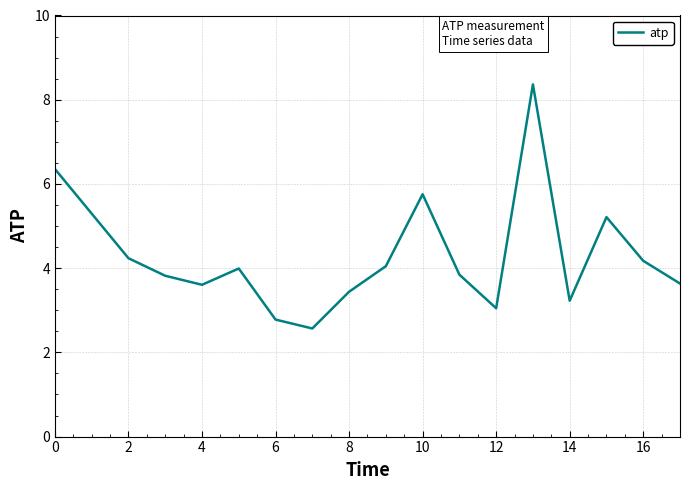

What is the smallest value displayed?

2.6